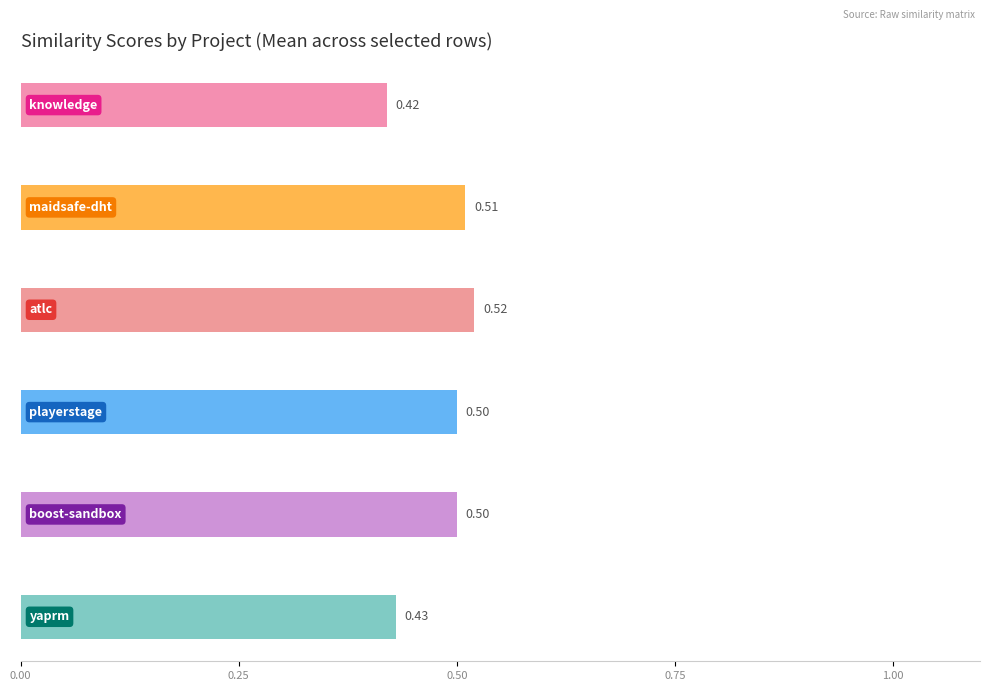

What is the average value of the maidsafe-dht.csv series?

0.5